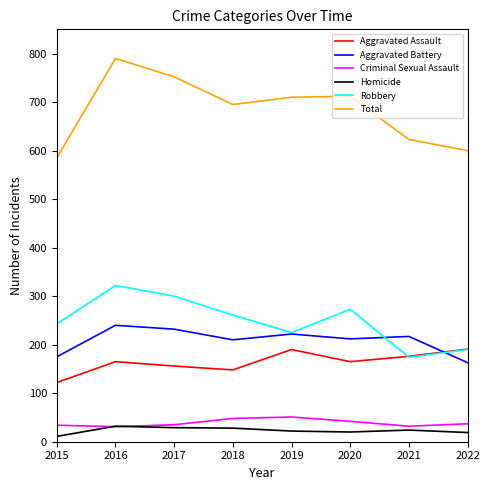

At which category does the chart reach its peak across all series?

2016